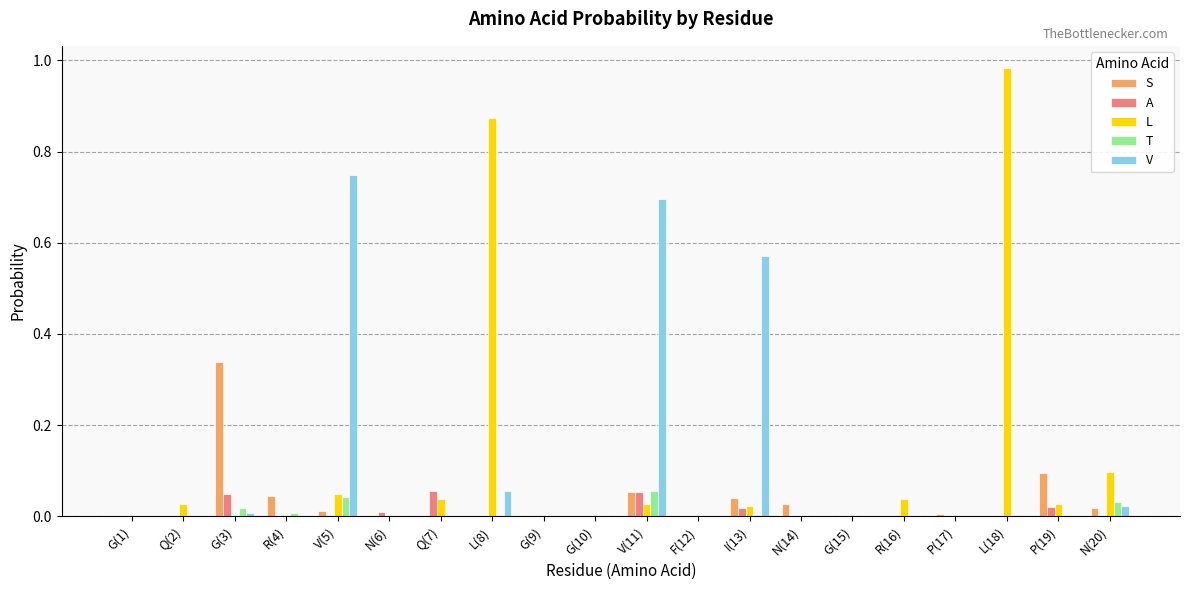

Which series has the widest spread of values?

L